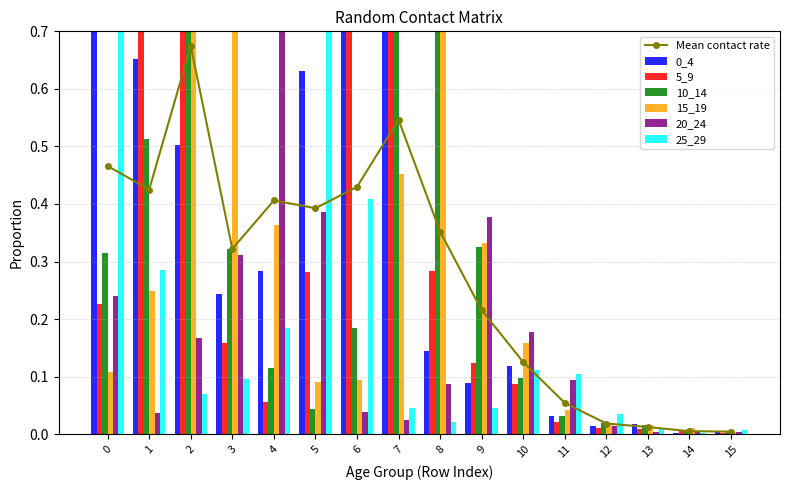

Rank the series by their maximum value, from highest to lowest.

10_14, 20_24, 0_4, 25_29, 5_9, 15_19